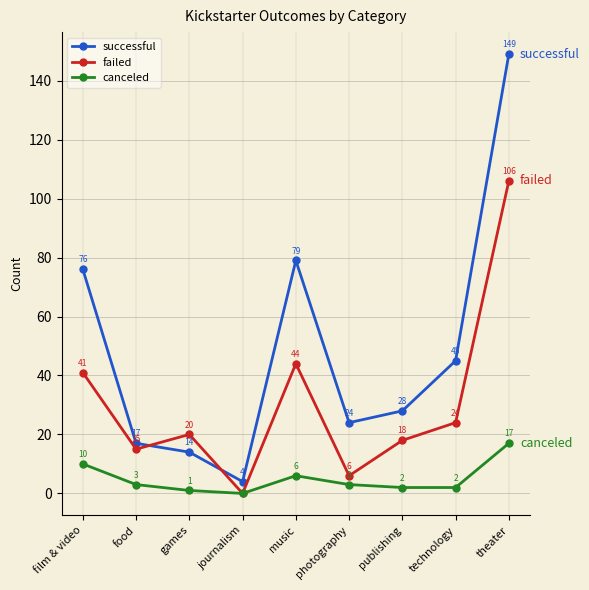

How many data points does each series have?

9